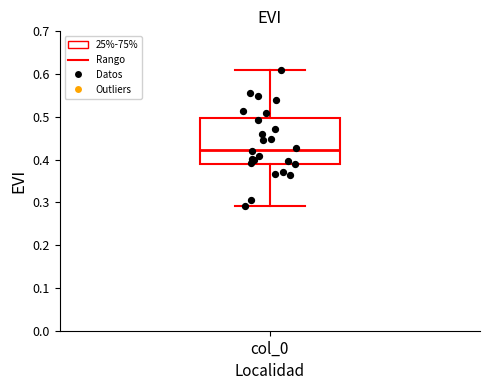

Read this box plot against the y-axis: the position of the median line, the range covered by the box, and the ends of both whiskers. The values are not printed on the chart, so give them approximately, as read against the axis.

median 0.42, box 0.39 to 0.50, whiskers 0.29 to 0.61